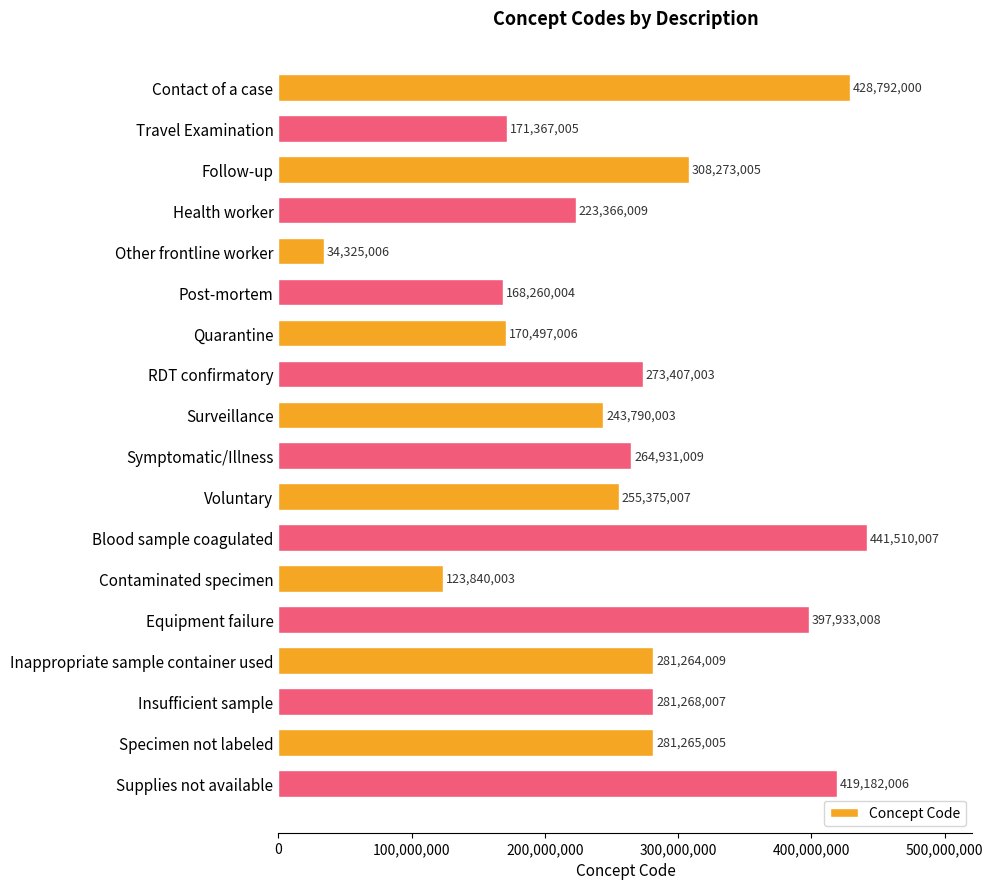

Reading bottom to top, what are all the values shown in this chart?

419182006	281265005	281268007	281264009	397933008	123840003	441510007	255375007	264931009	243790003	273407003	170497006	168260004	34325006	223366009	308273005	171367005	428792000